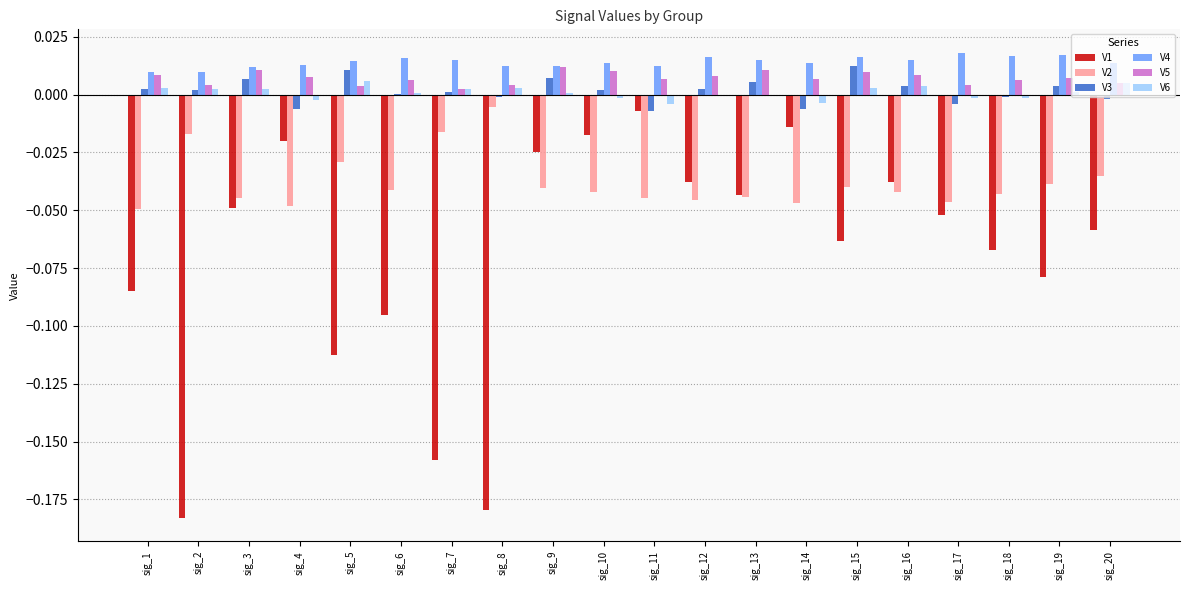

The value of V3 at sig_3 is 0.0. True or false?

True